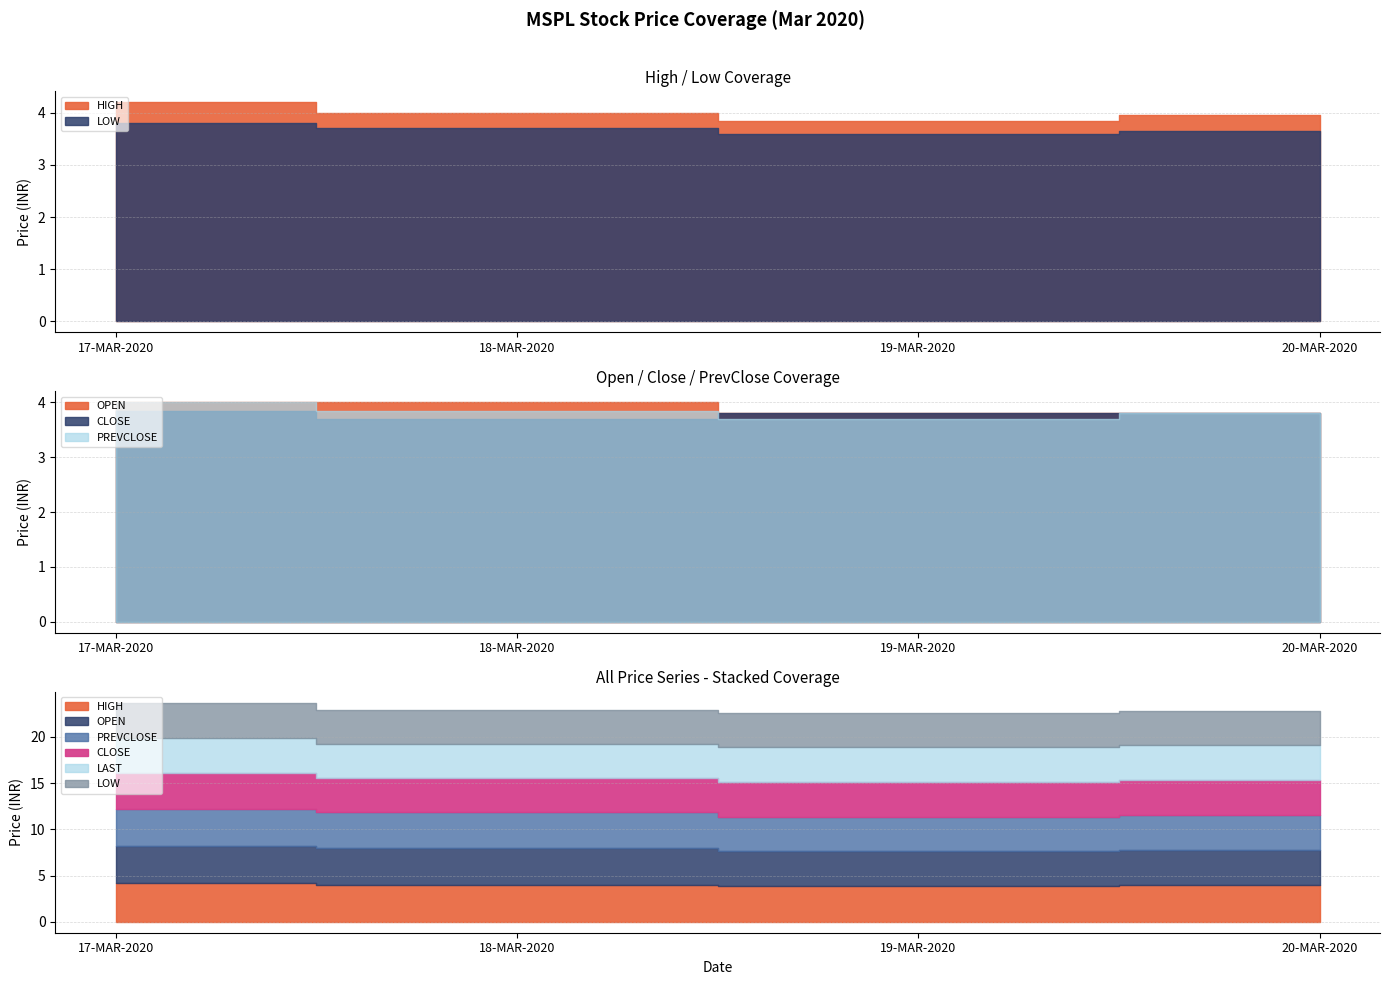

At which label is HIGH closest to 4?

18-MAR-2020